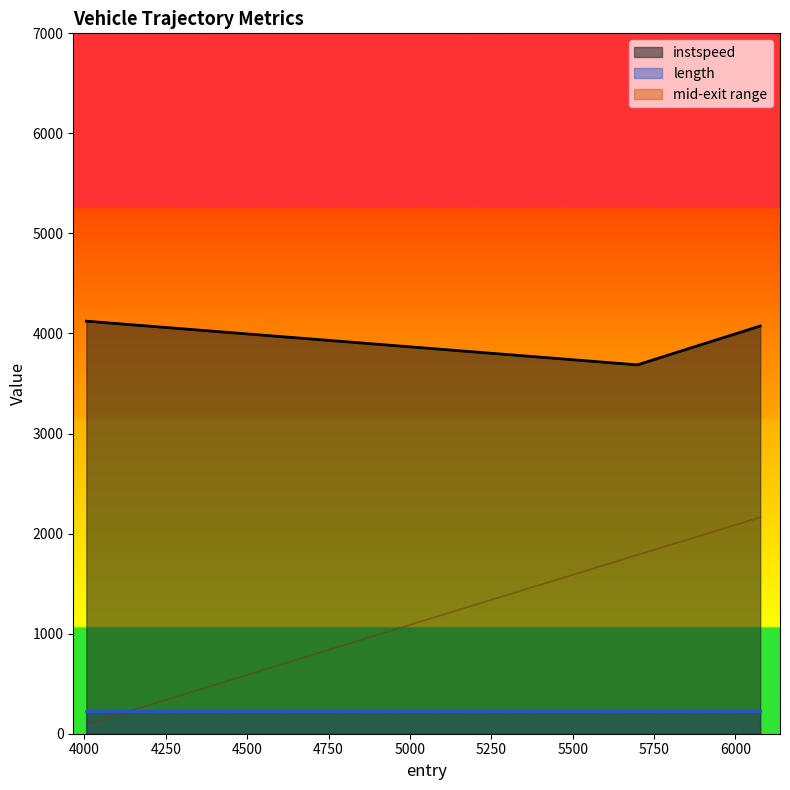

How many lines are shown in the chart?

4